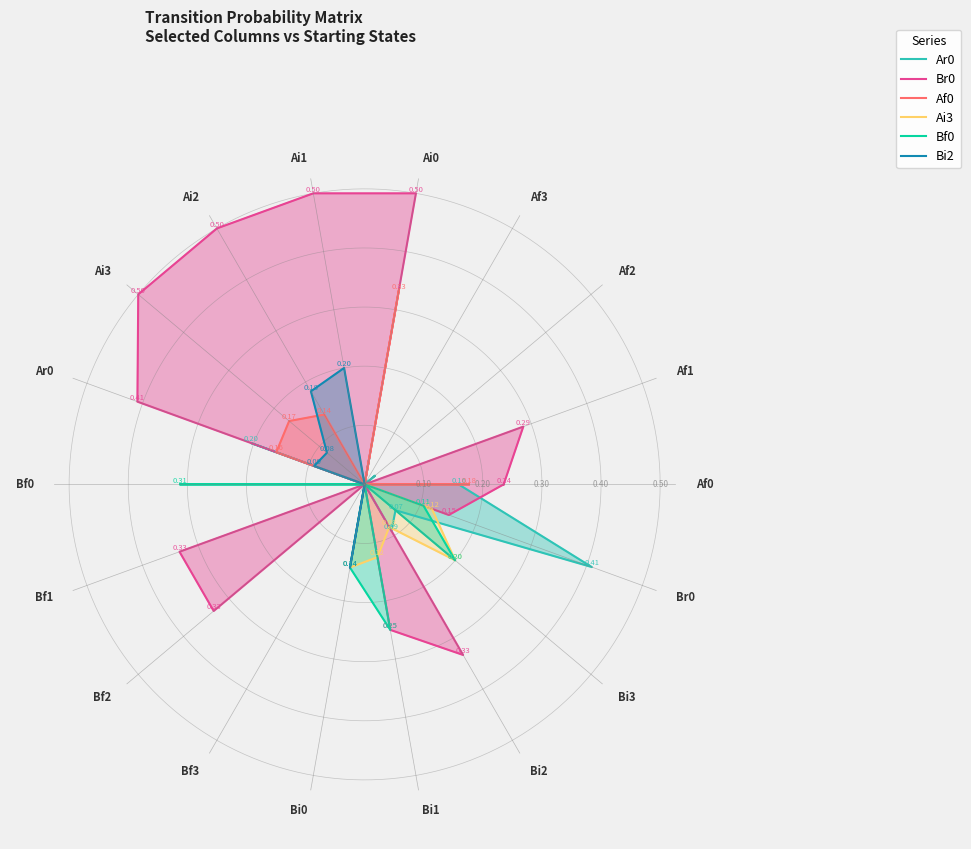

How many interior local peaks does the Ar0 series have?

5